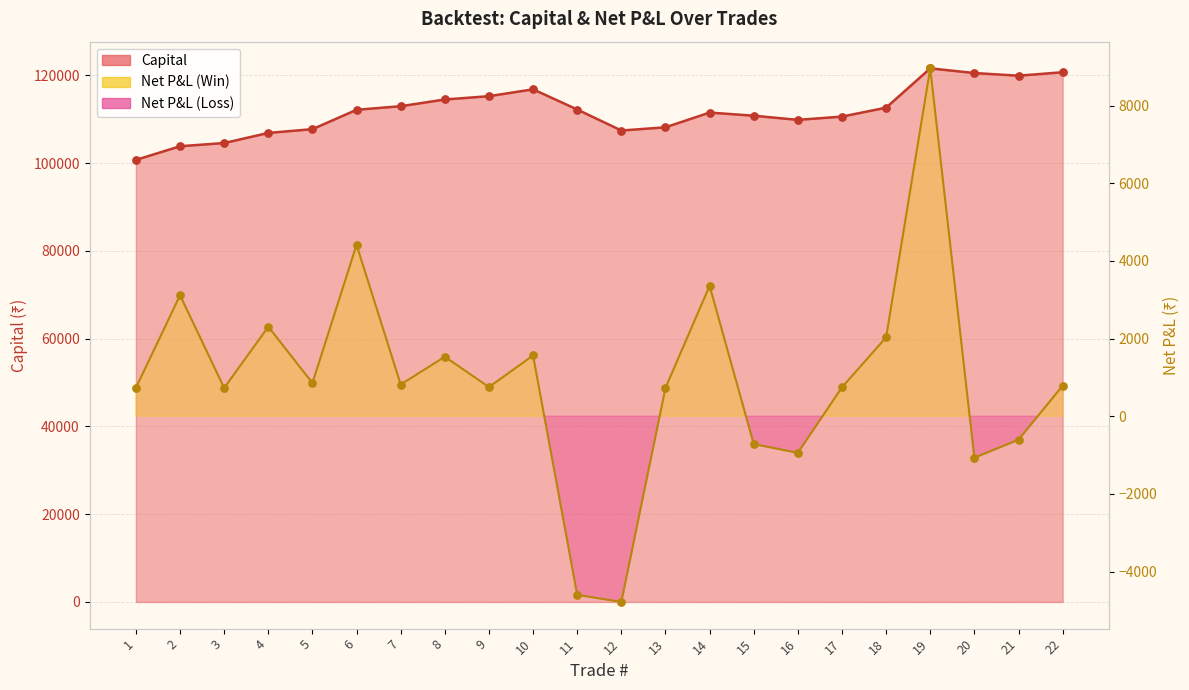

Which series has the largest Y range (max minus min)?

Capital